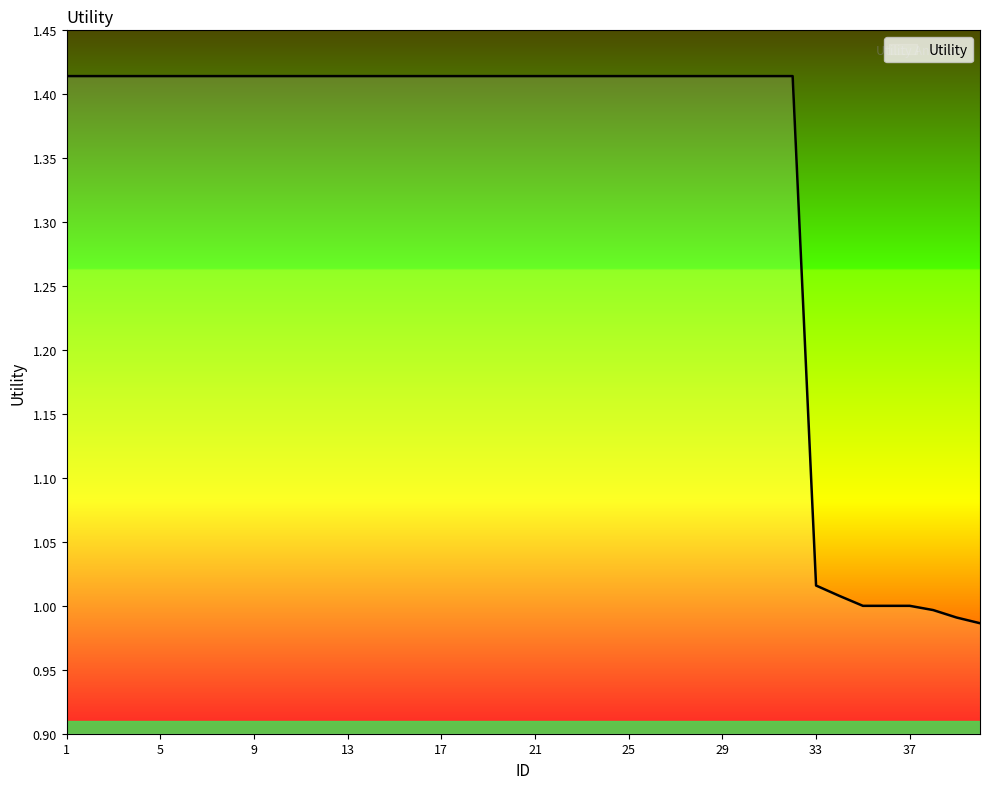

List the labels in order of value, largest first.

1, 2, 3, 4, 5, 6, 7, 8, 9, 10, 11, 12, 13, 14, 15, 16, 17, 18, 19, 20, 21, 22, 23, 24, 25, 26, 27, 28, 29, 30, 31, 32, 33, 34, 35, 36, 37, 38, 39, 40